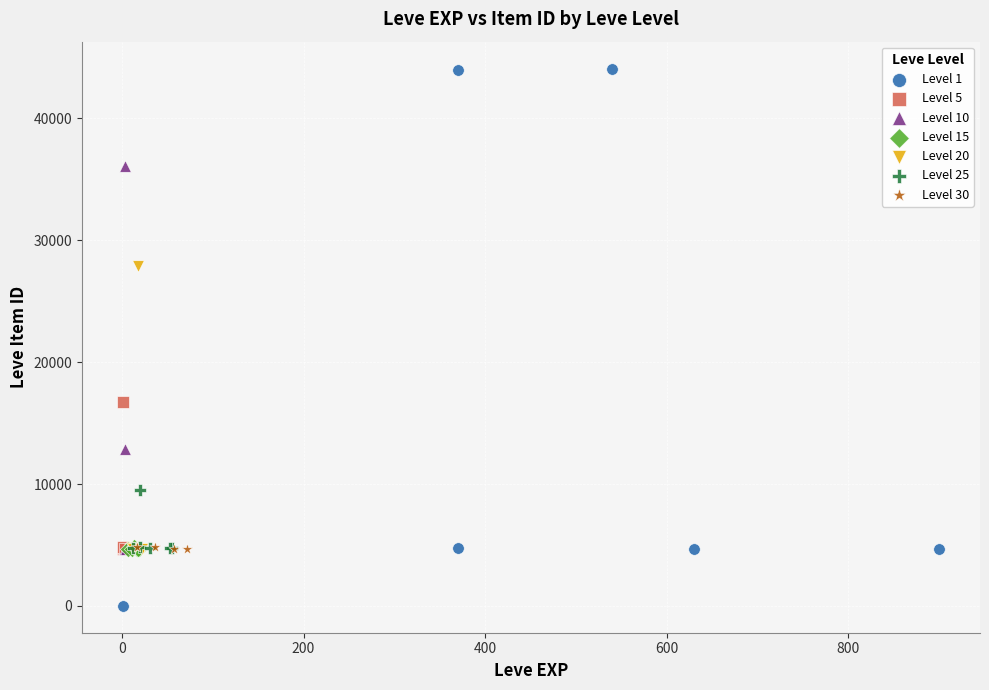

Which series reaches the minimum Y coordinate?

Level 1